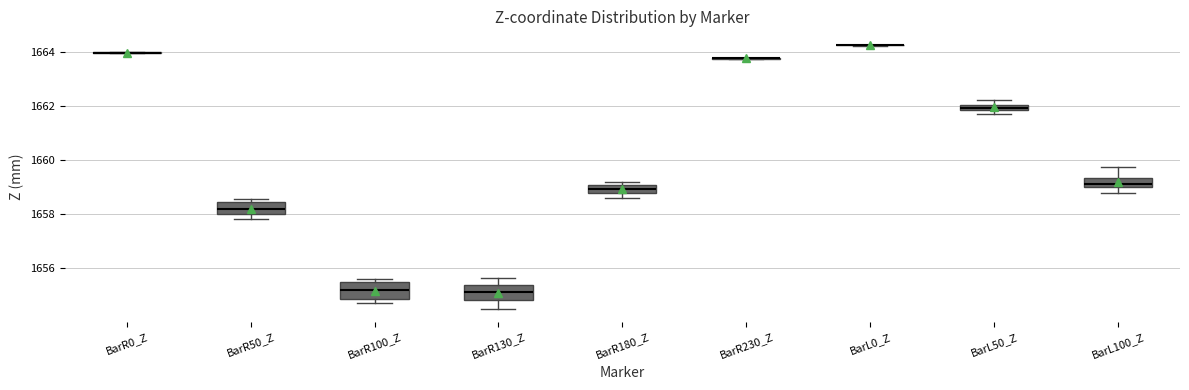

Where is the lower edge of the box for BarR130_Z on the y-axis? The values are not printed on the chart, so give them approximately, as read against the axis.

1654.8